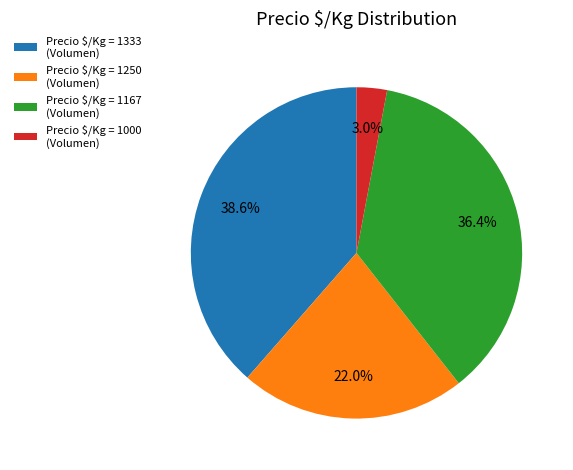

Which category has the biggest portion of the pie?

Precio $/Kg = 1333 (Volumen)